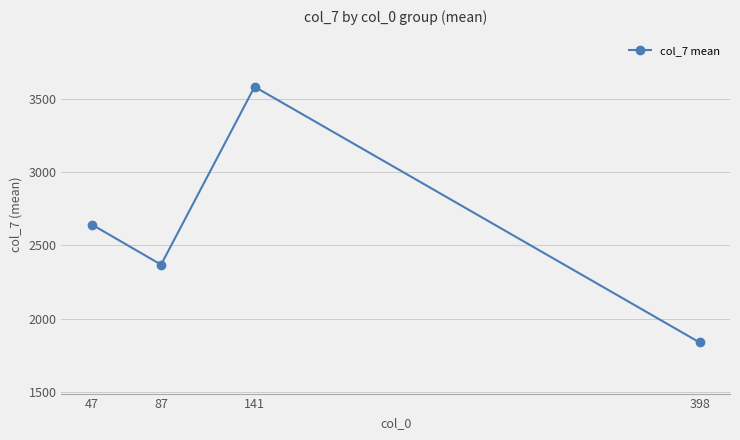

The value at 141 is 6231.6. True or false?

False